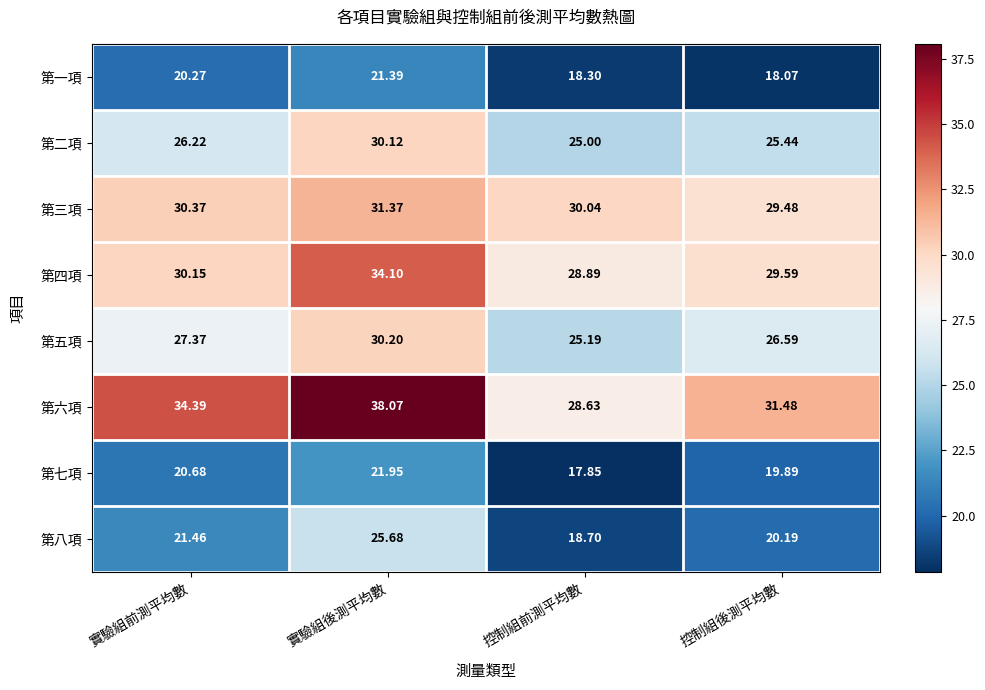

Which category has the lowest value in the 第六項 series?

控制組前測平均數